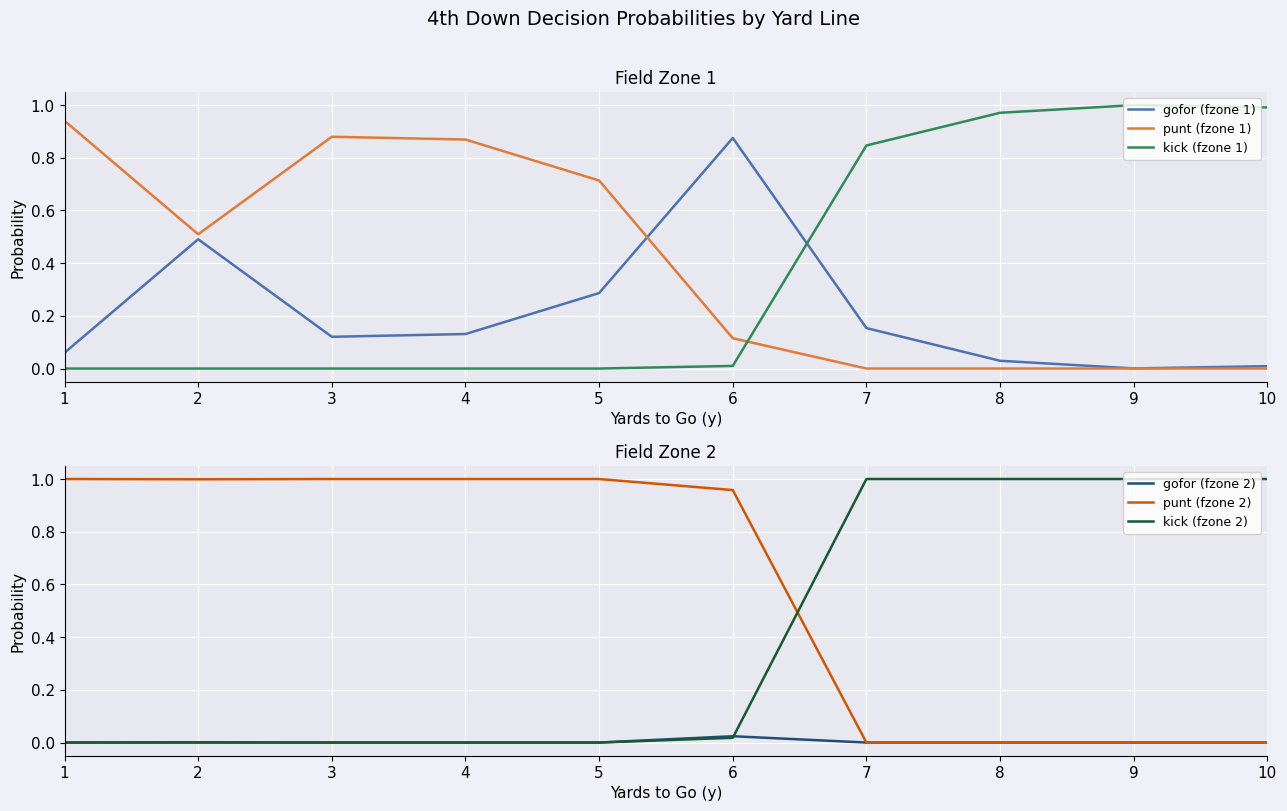

The value of punt (fzone 2) at 5 is 0.5. True or false?

False